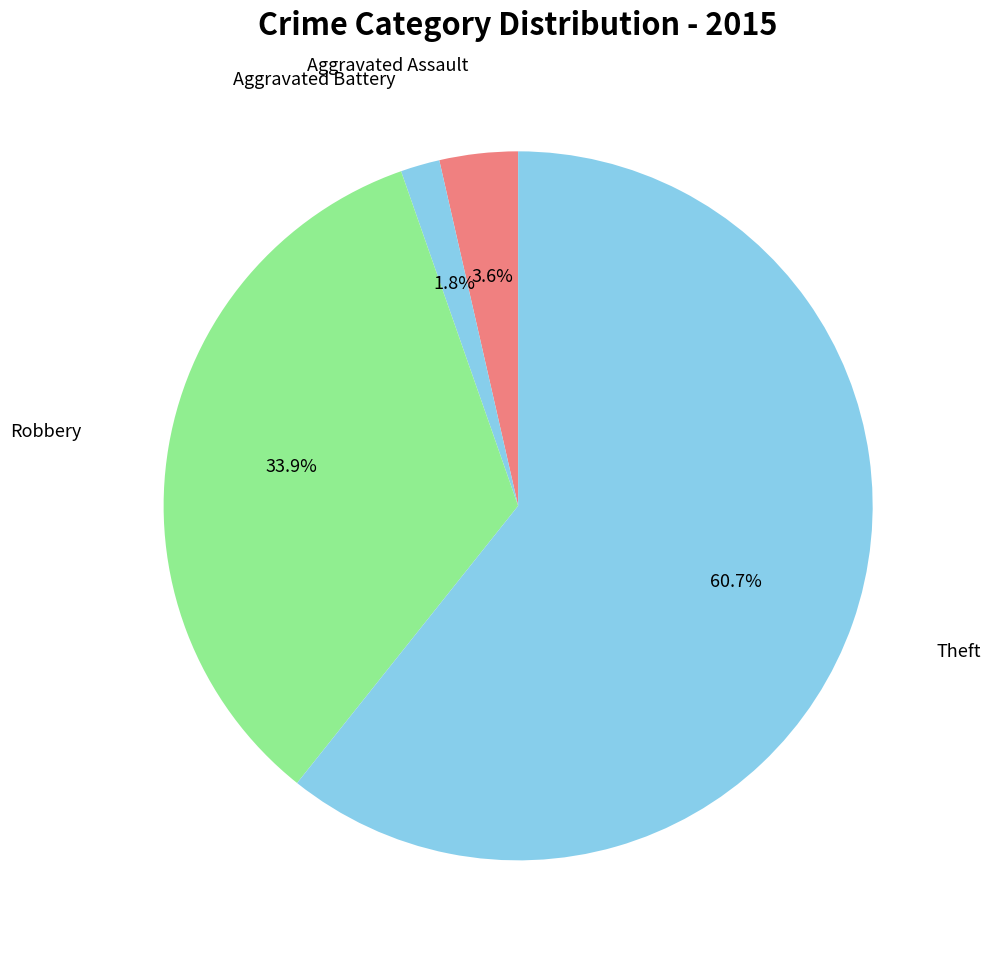

To the nearest percent, what is the average slice percentage?

25%